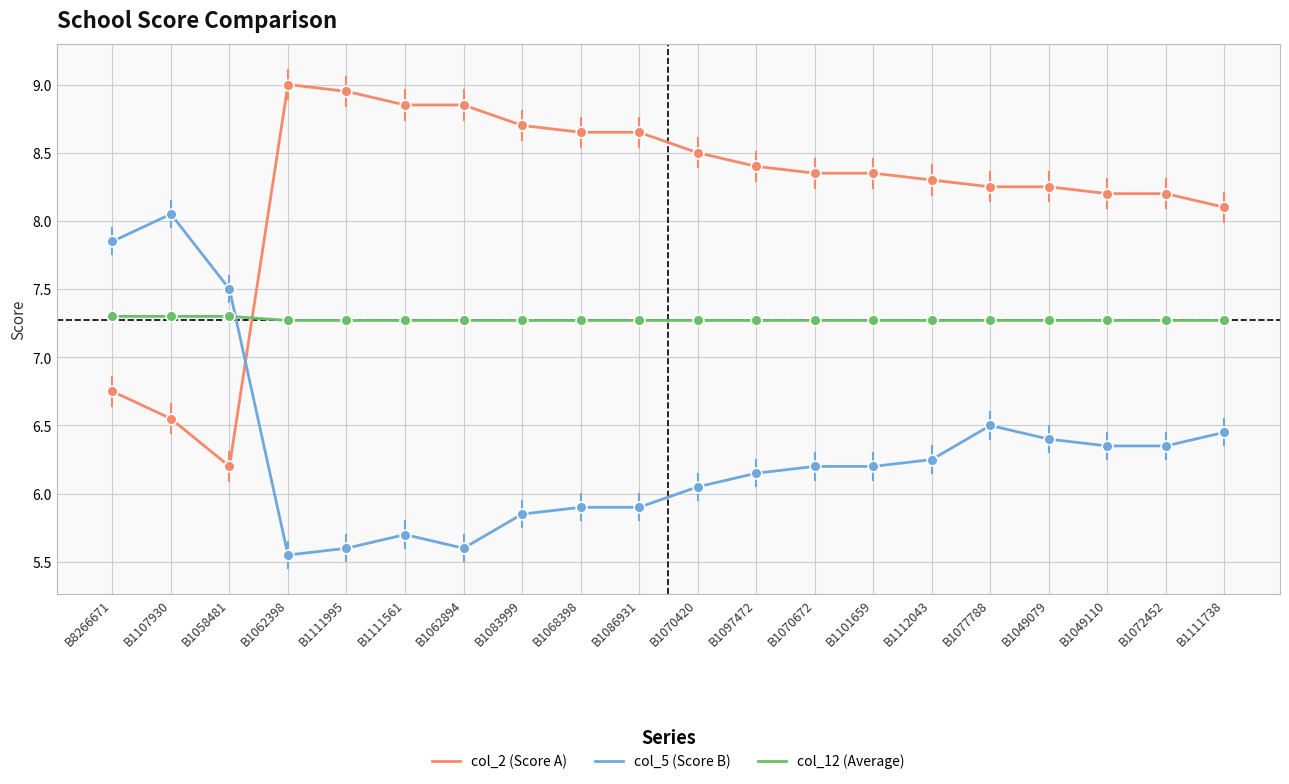

Which series has the largest total across all categories?

col_2 (Score A)